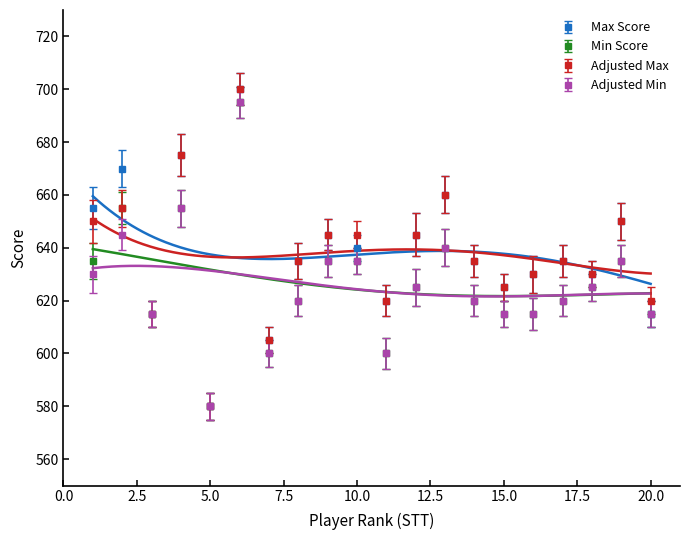

Reading left to right, what are all the values shown in this chart?

Max (col_3): 1=655	2=670	3=615	4=675	5=580	6=700	7=605	8=635	9=645	10=640	11=620	12=645	13=660	14=635	15=625	16=630	17=635	18=630	19=650	20=615
Min (col_4): 1=635	2=655	3=615	4=655	5=580	6=695	7=600	8=620	9=635	10=635	11=600	12=625	13=640	14=620	15=615	16=615	17=620	18=625	19=635	20=615
col_9: 1=650	2=655	3=615	4=675	5=580	6=700	7=605	8=635	9=645	10=645	11=620	12=645	13=660	14=635	15=625	16=630	17=635	18=630	19=650	20=620
col_10: 1=630	2=645	3=615	4=655	5=580	6=695	7=600	8=620	9=635	10=635	11=600	12=625	13=640	14=620	15=615	16=615	17=620	18=625	19=635	20=615